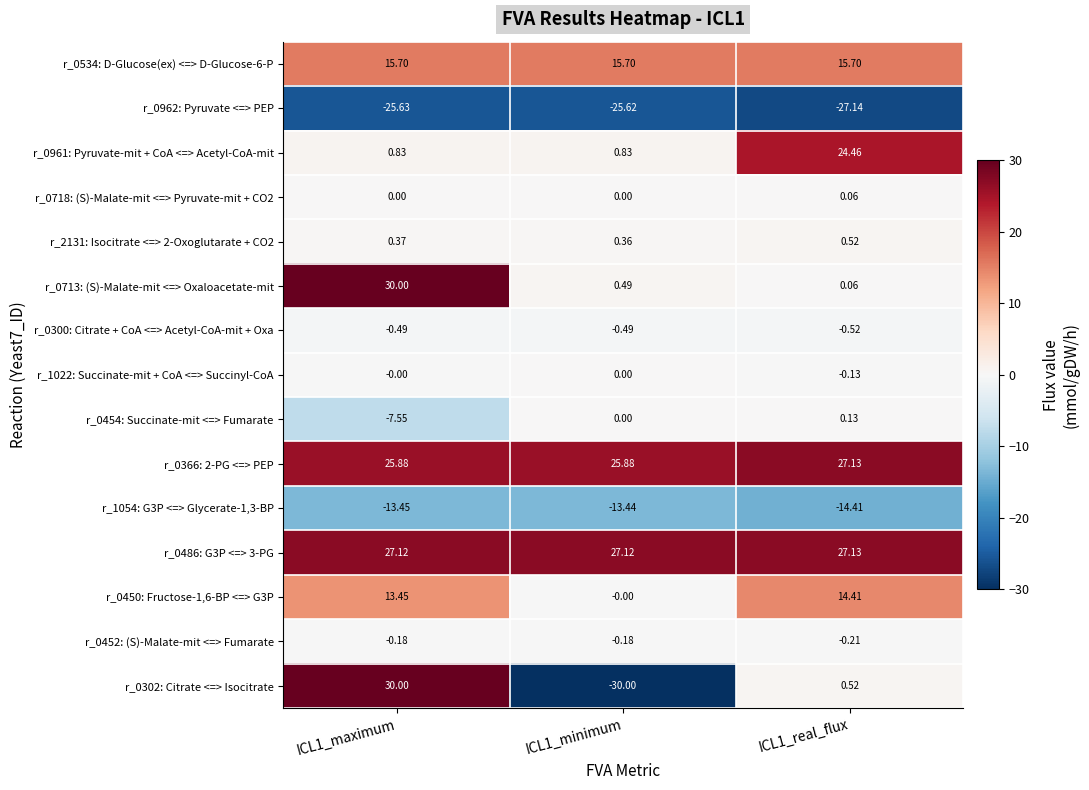

Is the value of r_0300: Citrate + CoA <=> Acetyl-CoA-mit + Oxa at ICL1_real_flux greater than the value of r_0302: Citrate <=> Isocitrate at ICL1_maximum?

No